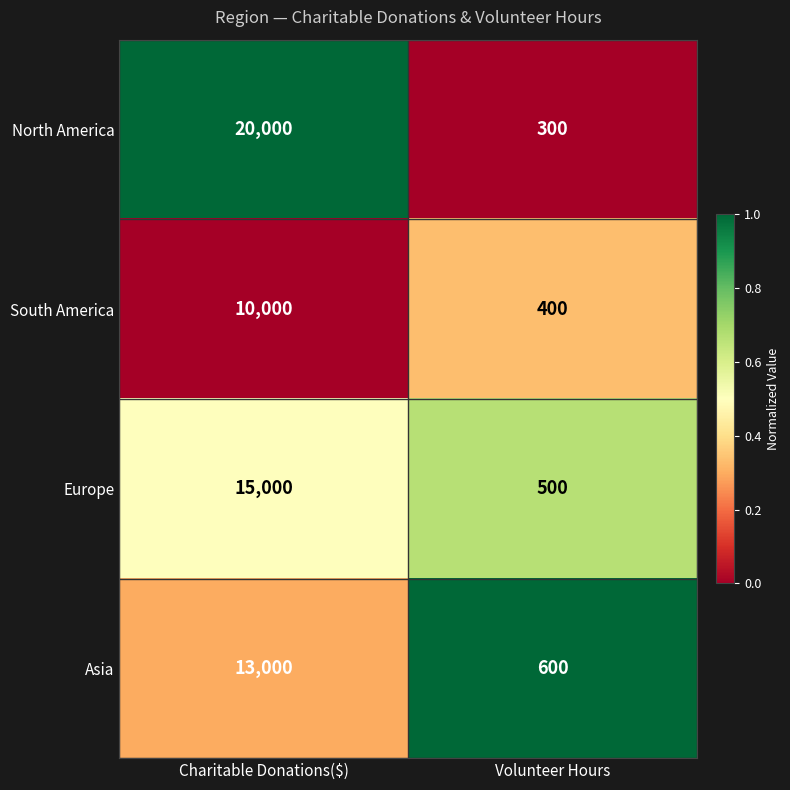

Rank the series at Charitable Donations($) from highest to lowest value.

North America, Europe, Asia, South America